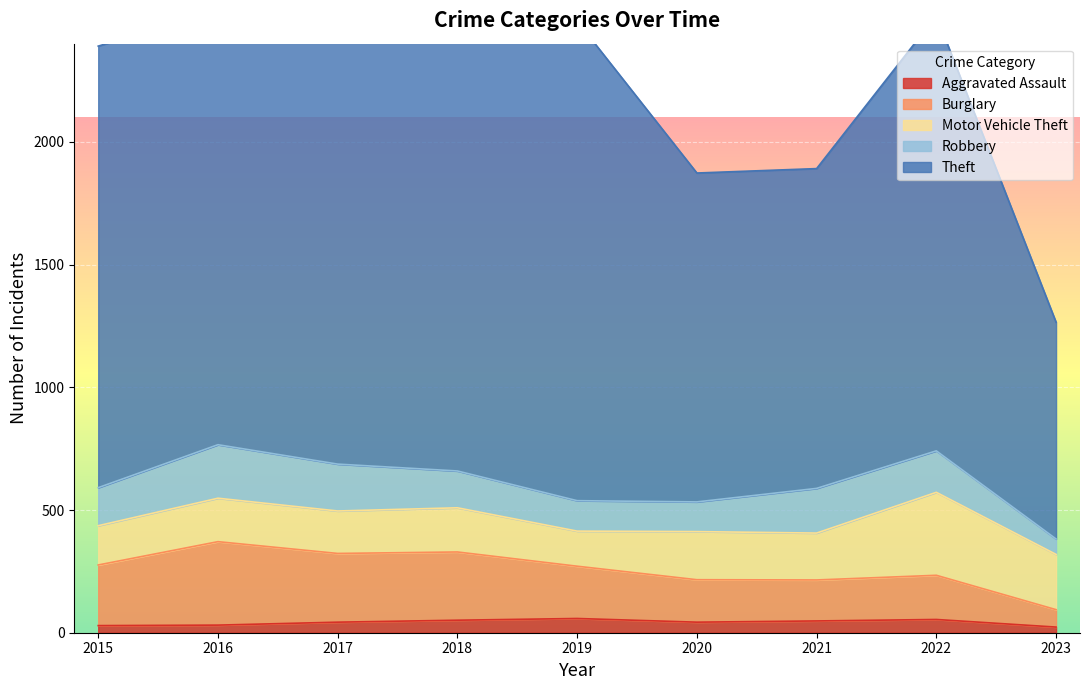

What is the sum of the Aggravated Assault values at 2019 and 2023?

81